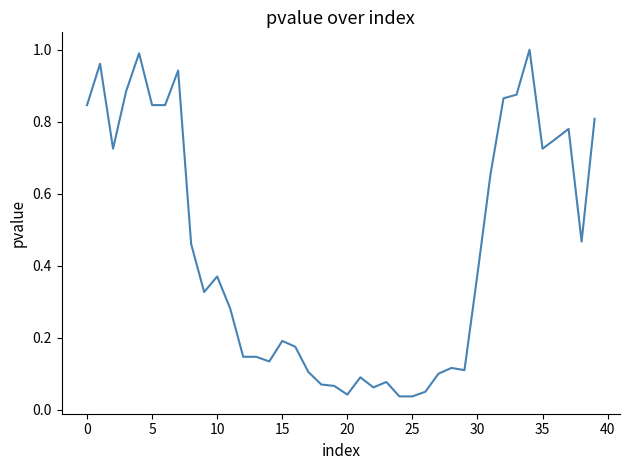

How many lines are shown in the chart?

1